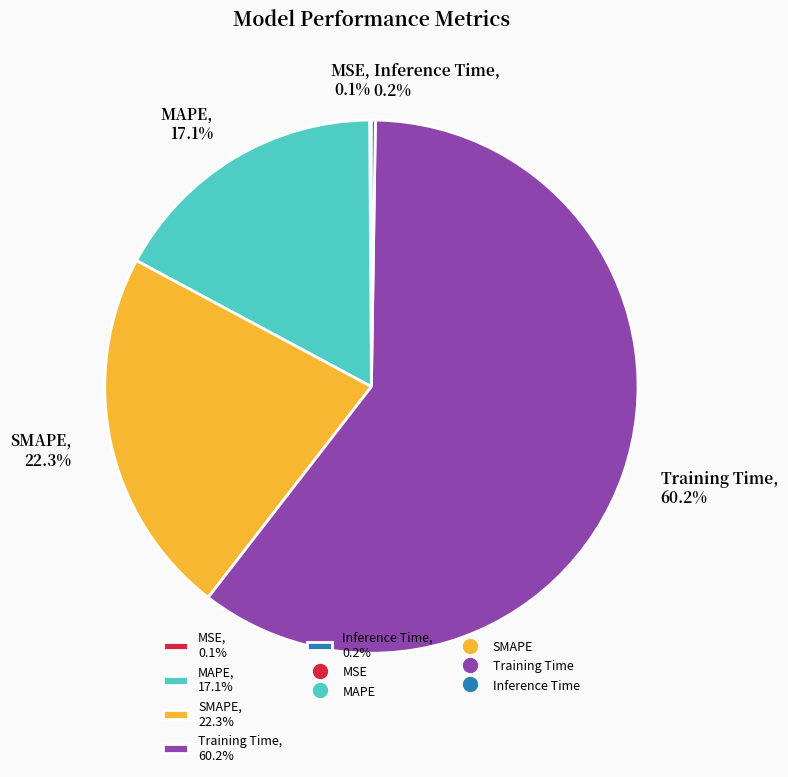

Does Training Time account for over 50% of the chart?

Yes